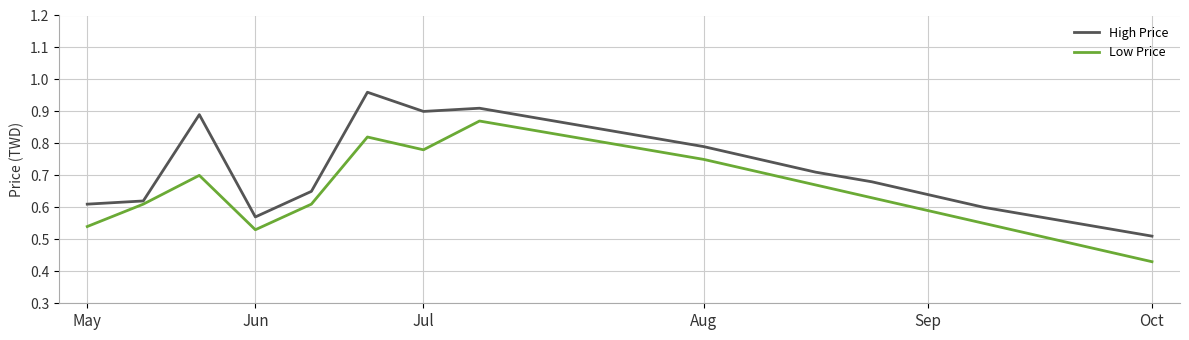

Which series has the largest total across all categories?

High Price